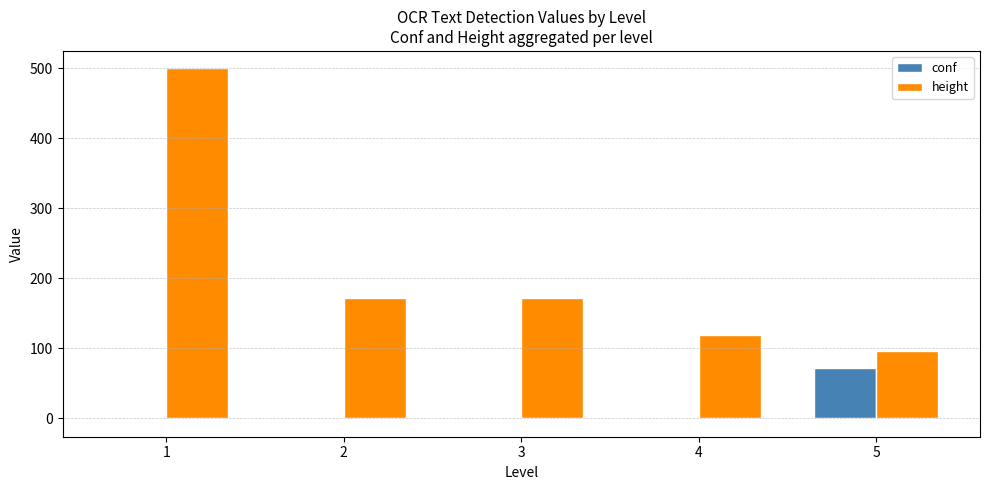

Between 3 and 4, which series saw the biggest shift?

height